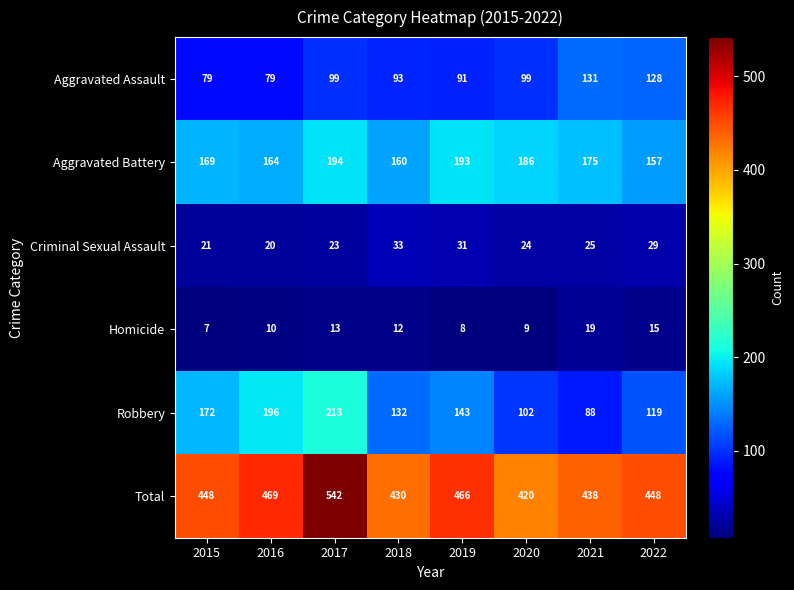

Where does the Robbery series first go above 143?

2015